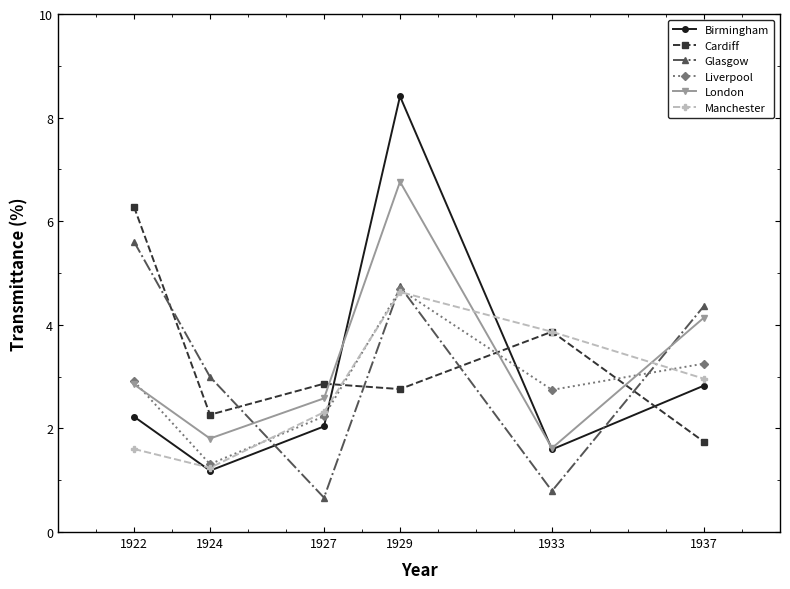

At which category does Glasgow reach its first local valley?

1927